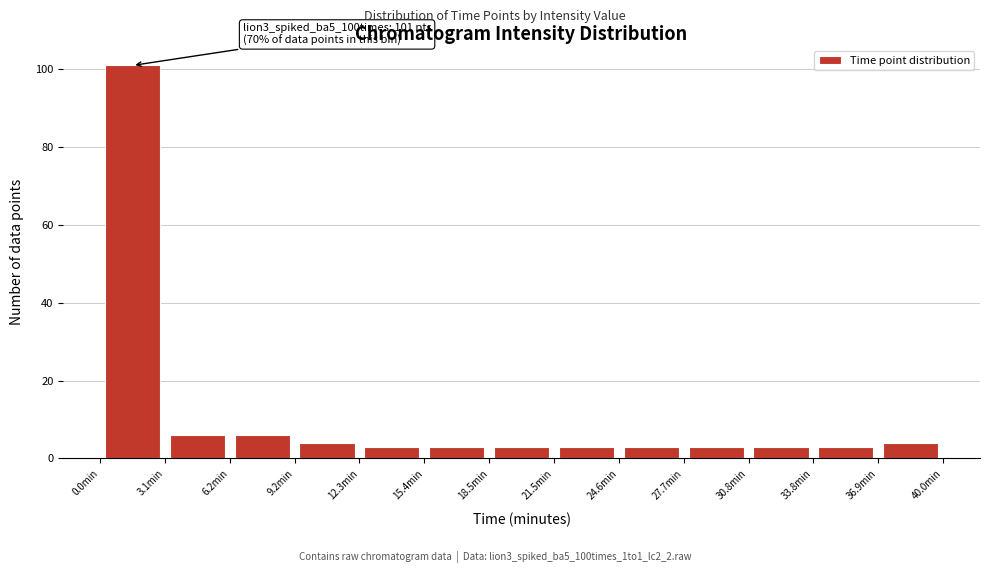

Which range on the x-axis has the tallest bar?

0.0 to 3.0